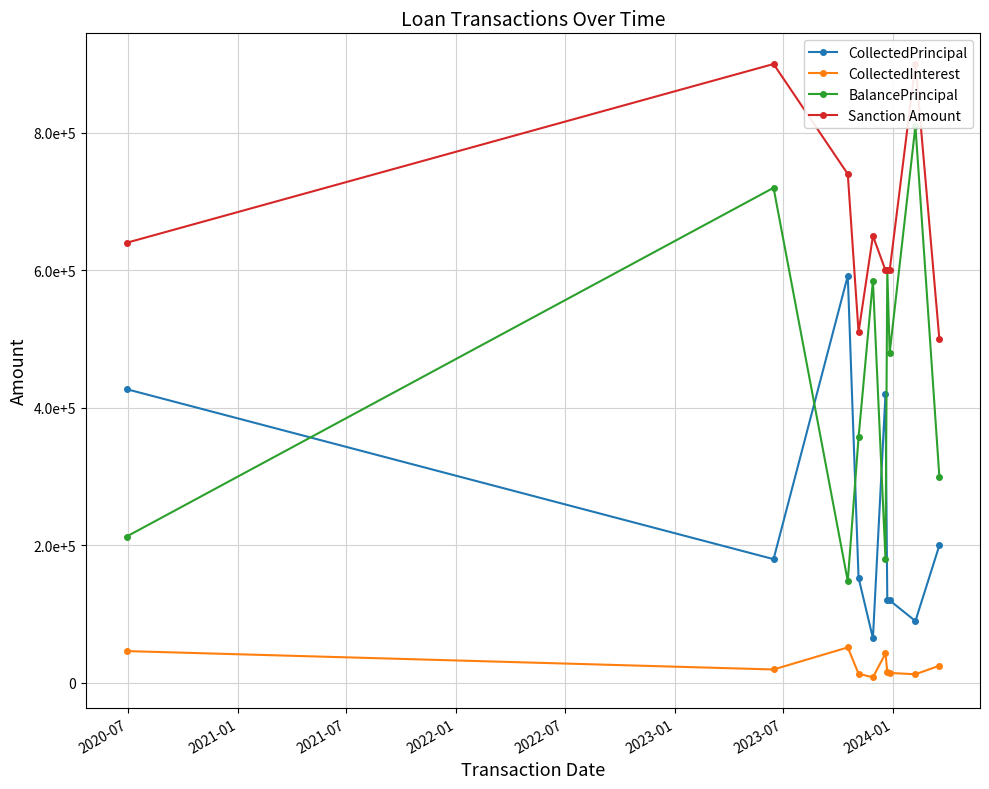

What is the highest value of the Sanction Amount series?

900000